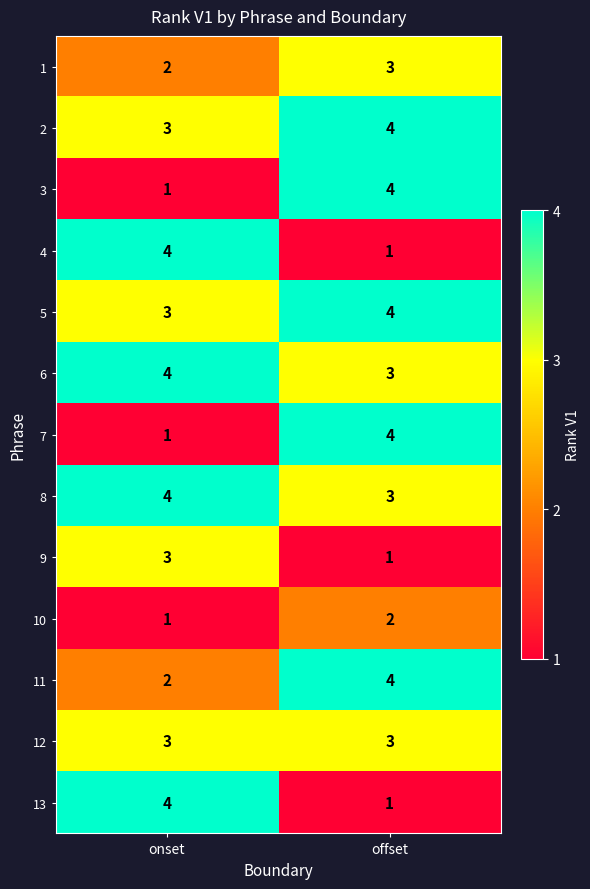

What is the difference between the highest and lowest values at onset?

3